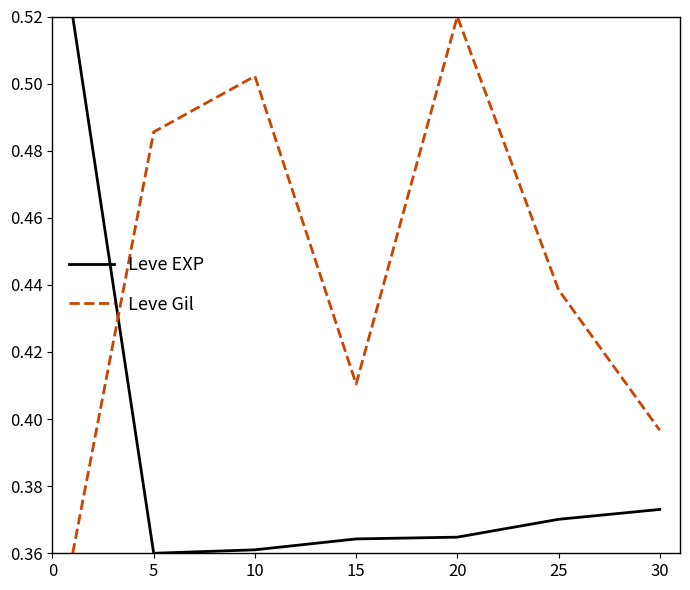

Which series has the largest total across all categories?

Leve Gil